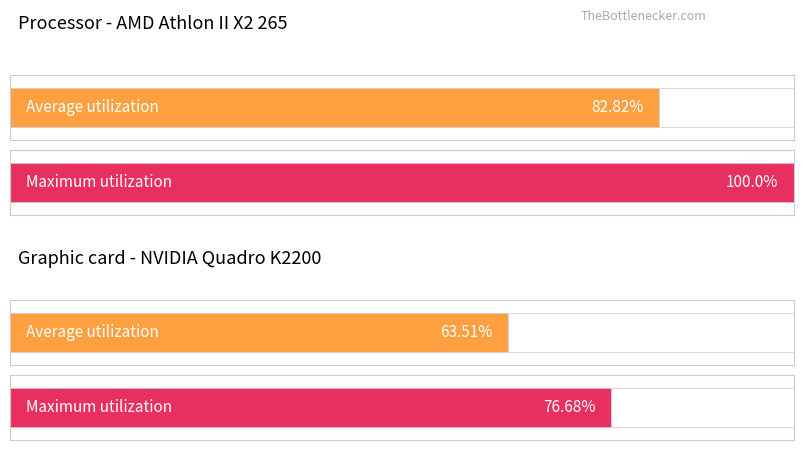

Are the bars grouped side by side (vs. stacked)?

Yes